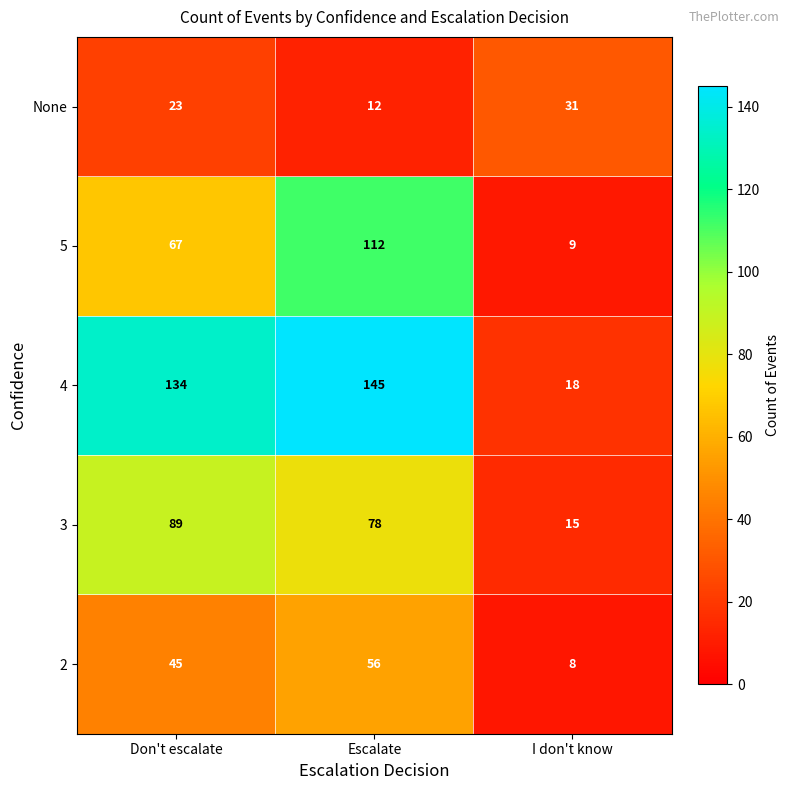

The None series shows 10 at Don't escalate. True or false?

False